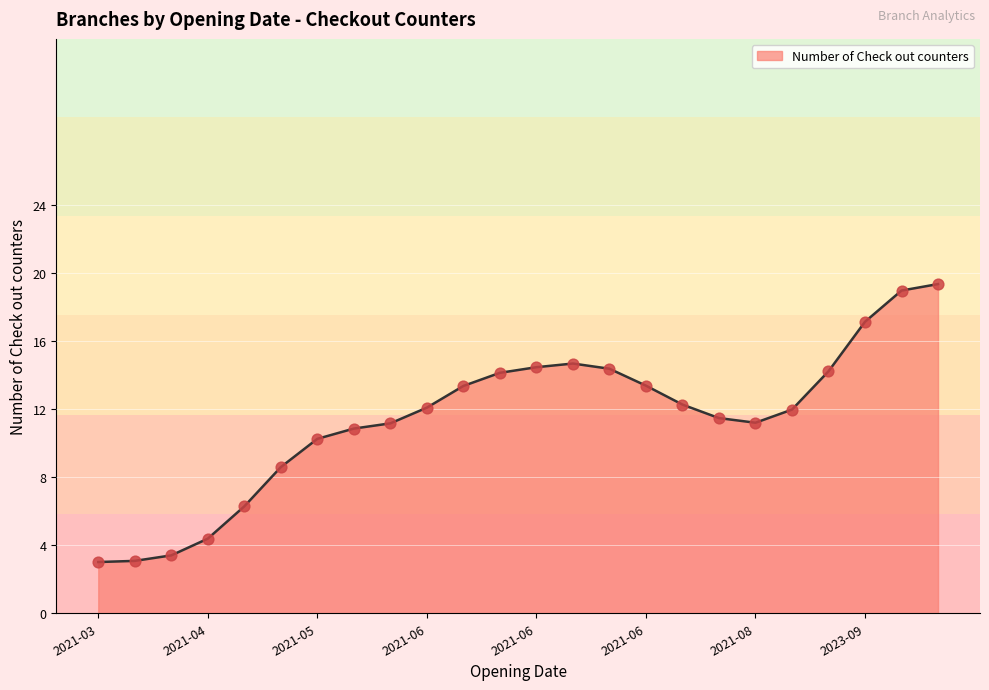

What is the greatest value displayed?

19.3